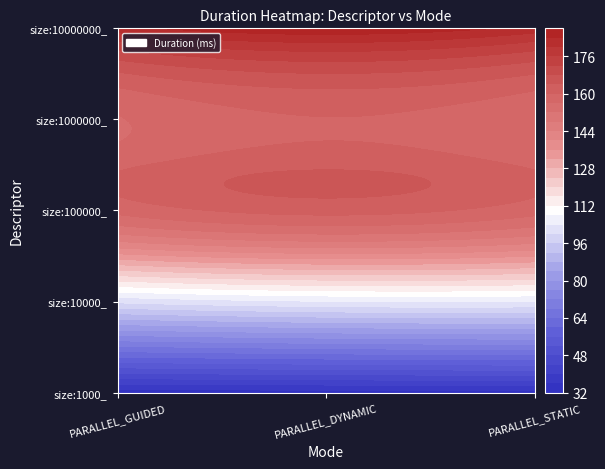

Rank the series at PARALLEL_GUIDED from lowest to highest value.

size:1000_, size:10000_, size:1000000_, size:100000_, size:10000000_